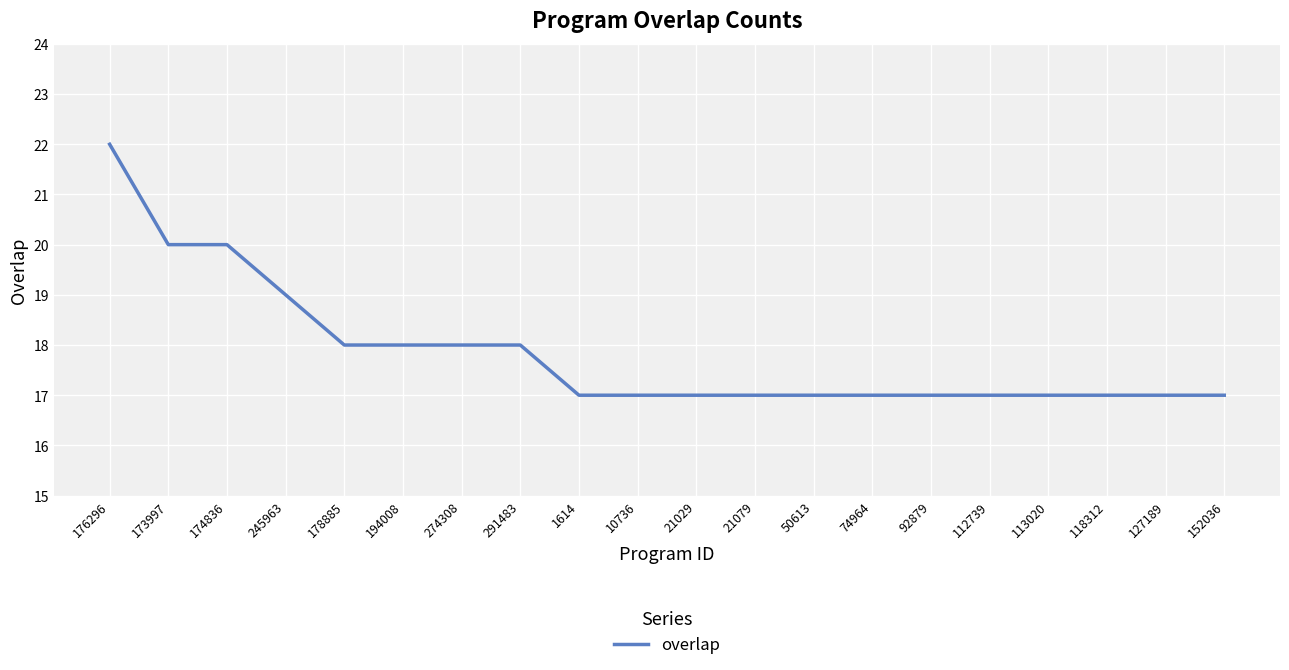

True or false: the data shows 29 at 112739.

False